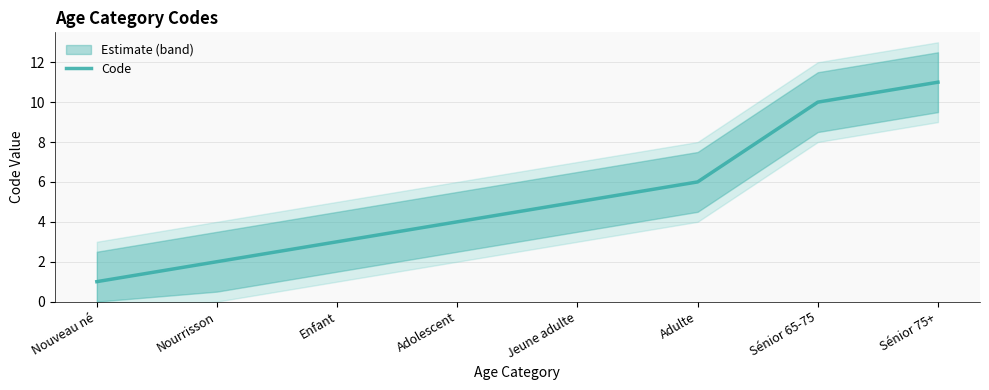

What is the difference between the second highest and minimum values?

9